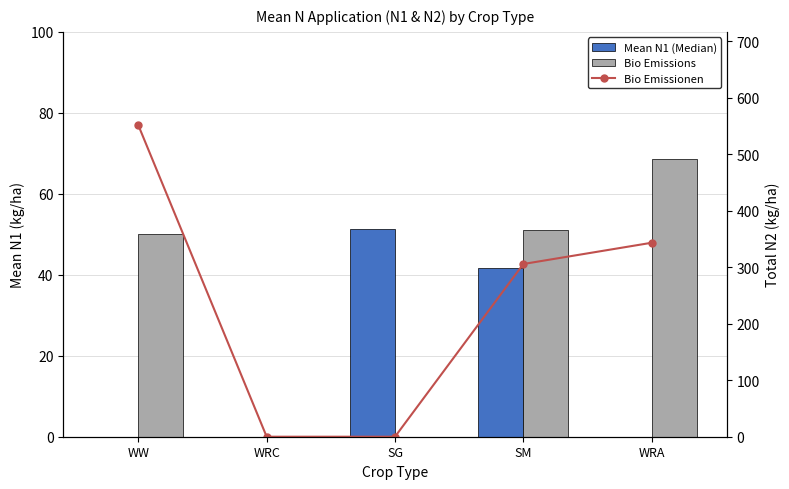

At which label does Bio Emissionen first exceed 305?

WW